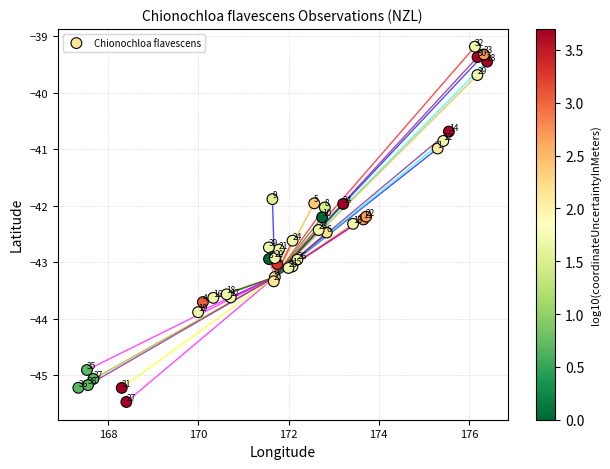

What Y value in the scatter plot is closest to -42?

-42.0